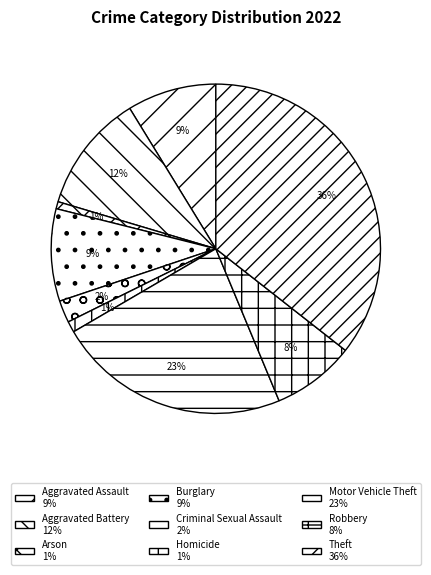

To the nearest percent, what portion does Arson represent?

1%